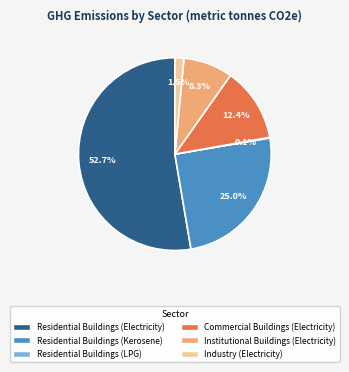

Is Residential Buildings (Electricity) the majority of the pie?

Yes